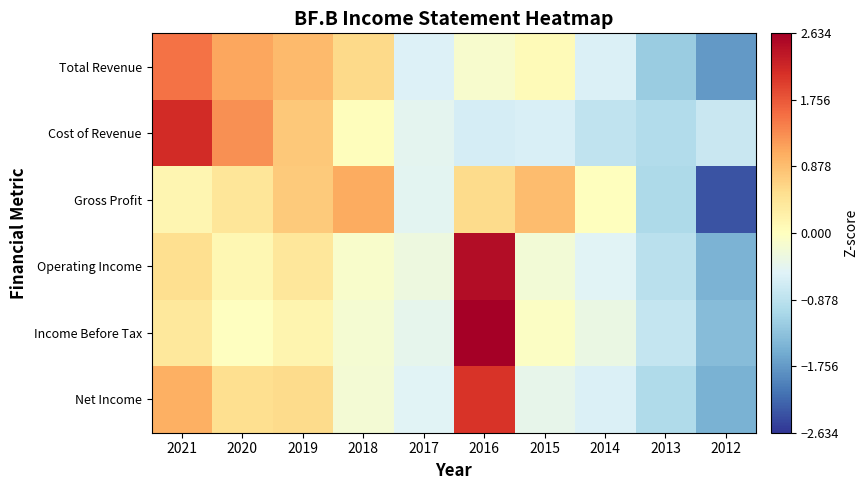

Reading left to right, extract all data points from this chart.

Total Revenue: 2021=1.5	2020=1.1	2019=0.9	2018=0.6	2017=-0.6	2016=-0.1	2015=0.1	2014=-0.6	2013=-1.2	2012=-1.8
Cost of Revenue: 2021=2.1	2020=1.3	2019=0.8	2018=0.0	2017=-0.4	2016=-0.6	2015=-0.6	2014=-0.8	2013=-1.0	2012=-0.7
Gross Profit: 2021=0.1	2020=0.4	2019=0.8	2018=1.1	2017=-0.5	2016=0.6	2015=0.9	2014=0.0	2013=-1.0	2012=-2.4
Operating Income: 2021=0.5	2020=0.1	2019=0.4	2018=-0.1	2017=-0.3	2016=2.5	2015=-0.2	2014=-0.5	2013=-0.9	2012=-1.5
Income Before Tax: 2021=0.4	2020=-0.0	2019=0.2	2018=-0.2	2017=-0.4	2016=2.6	2015=-0.0	2014=-0.3	2013=-0.8	2012=-1.4
Net Income: 2021=1.0	2020=0.5	2019=0.6	2018=-0.2	2017=-0.5	2016=2.1	2015=-0.4	2014=-0.6	2013=-1.0	2012=-1.5